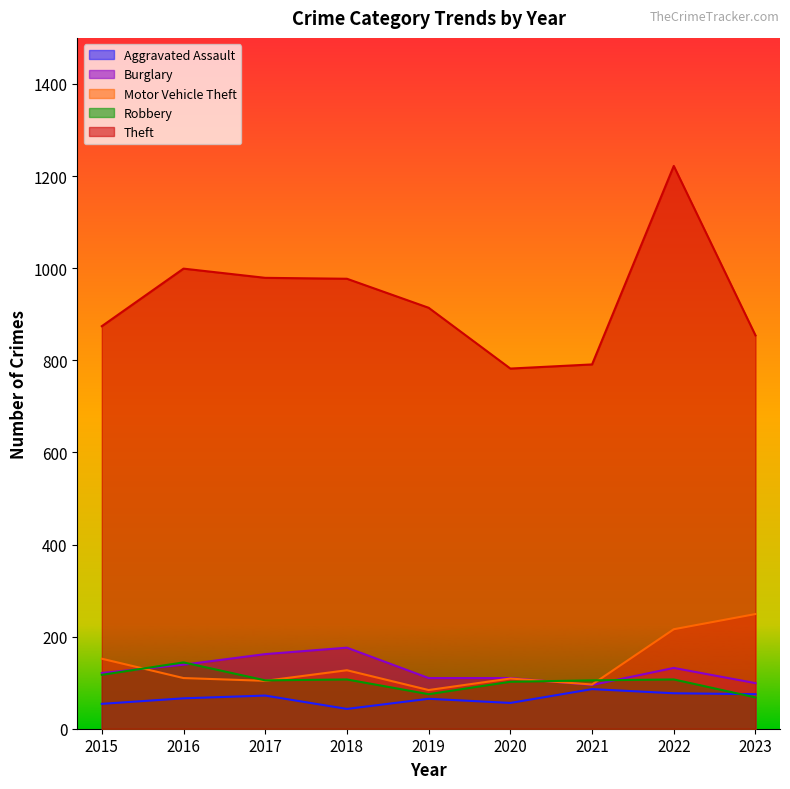

Where is the first local minimum for Motor Vehicle Theft?

2017